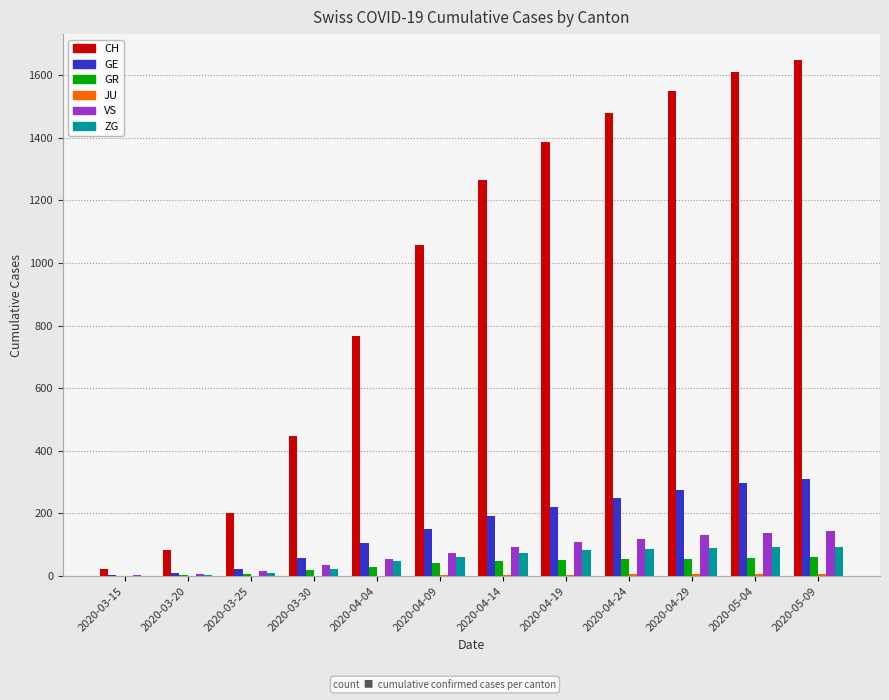

Which series has the largest total across all categories?

CH